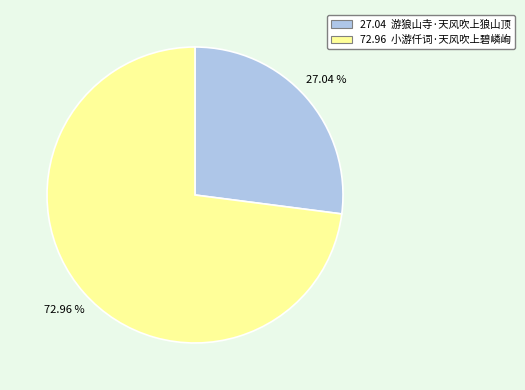

To the nearest percent, what is the difference between the largest and smallest slice percentages?

46%